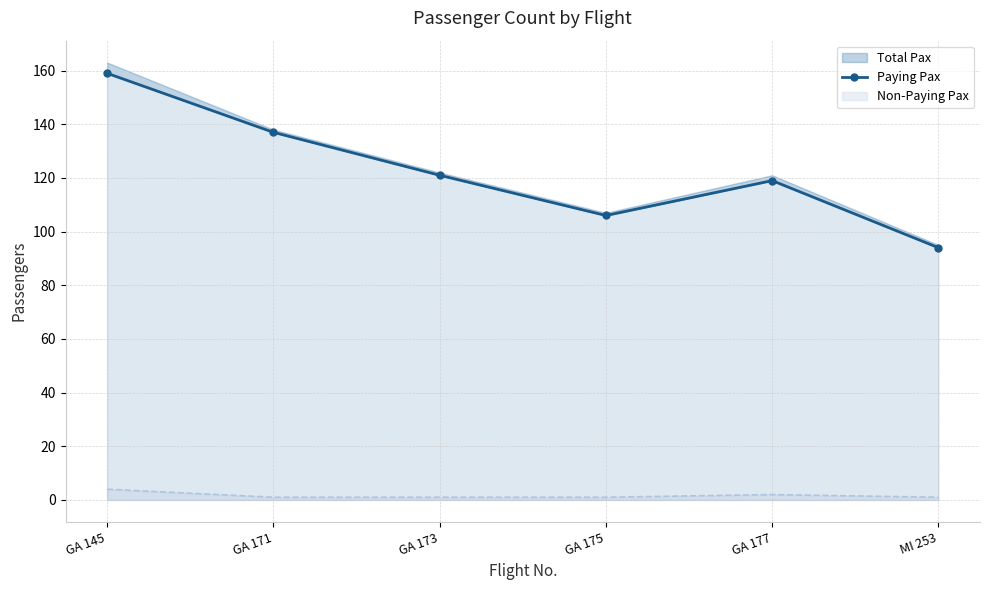

What is the maximum value shown in the chart?

159